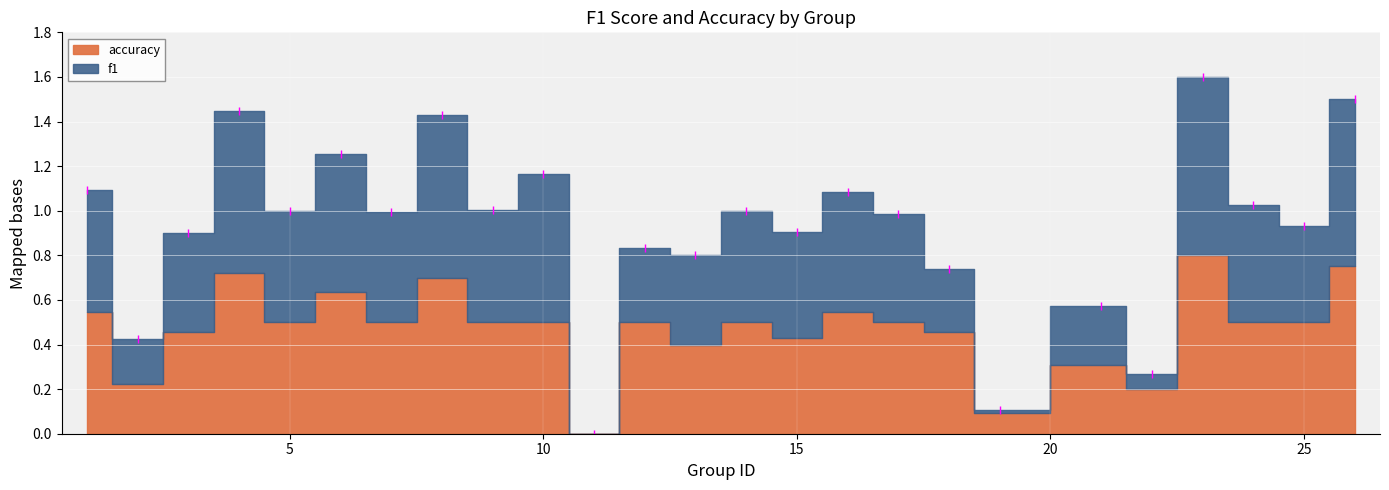

True or false: the data shows 0.4 at 9.

False